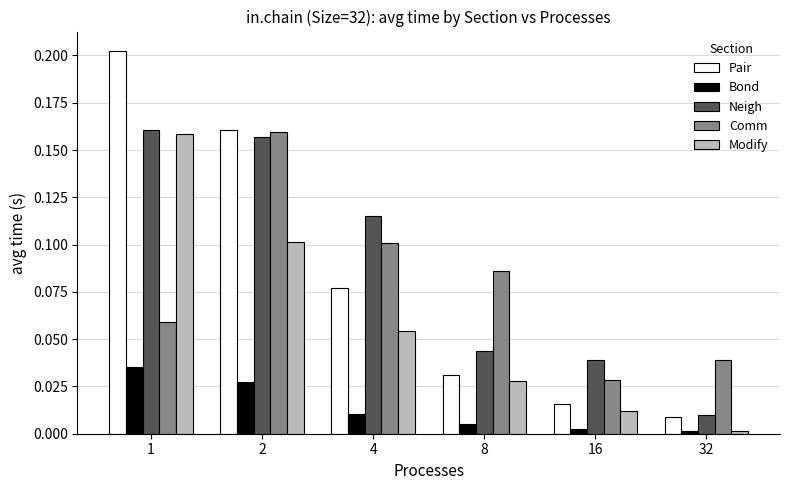

What is the total value across all series at 1?

0.6